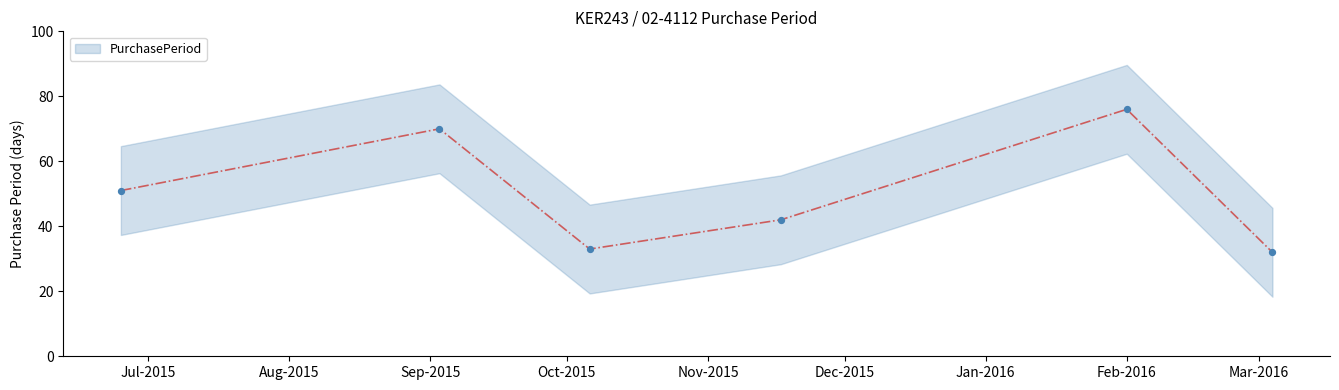

Which has a higher value, 2015-06-25 or 2015-11-17?

2015-06-25